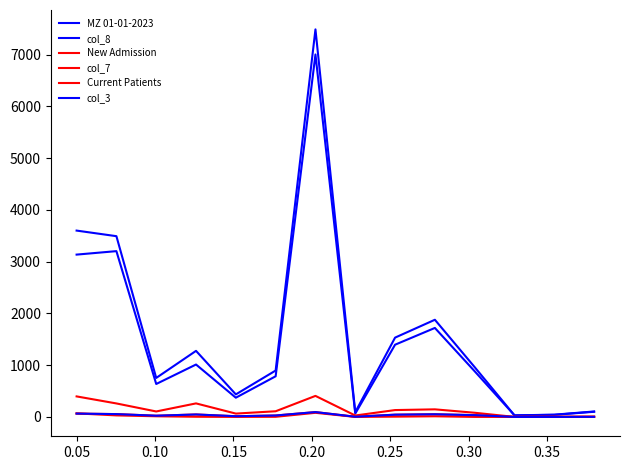

Does the chart display data point markers on the line(s)?

No